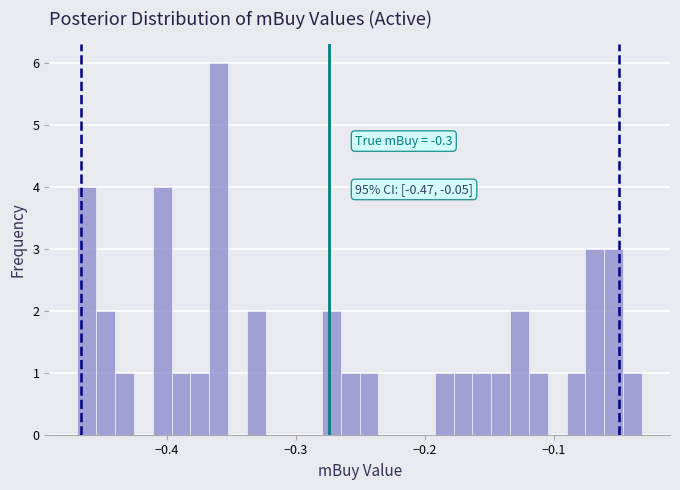

Around what value on the x-axis is the tallest bar? Give the approximate position of its centre, as read against the axis.

-0.36